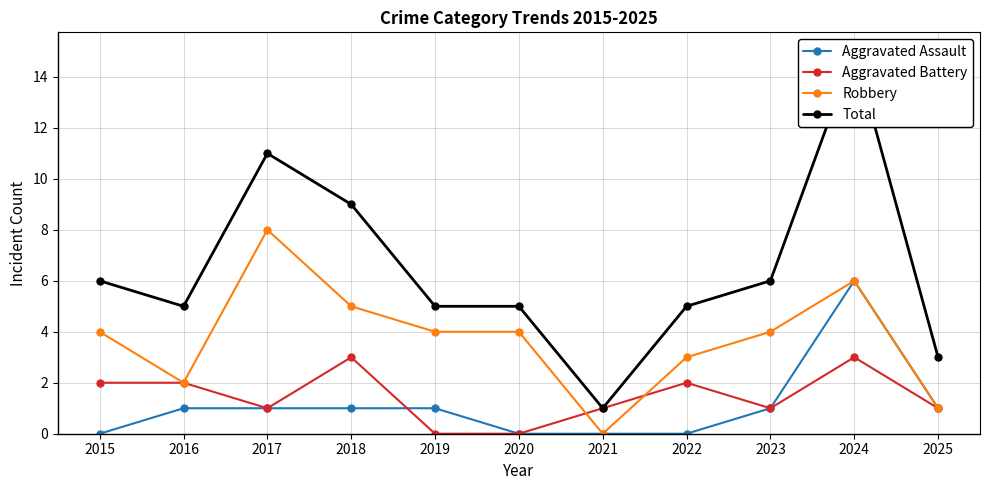

Where is the first local minimum for Robbery?

2016